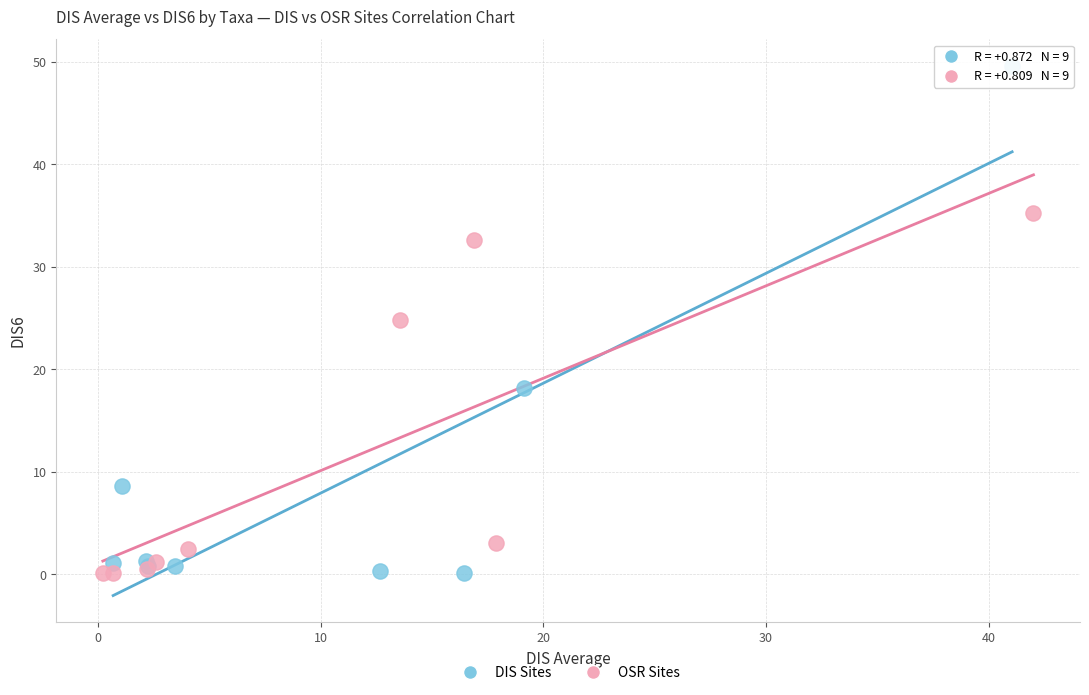

Which series has the widest spread of Y values?

DIS Sites